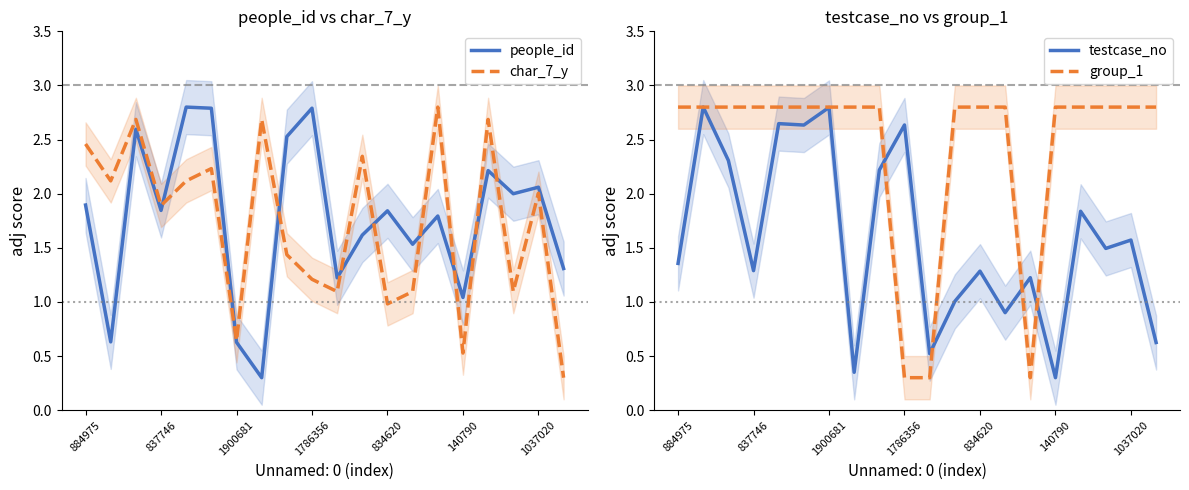

Which series has the widest spread of values?

people_id